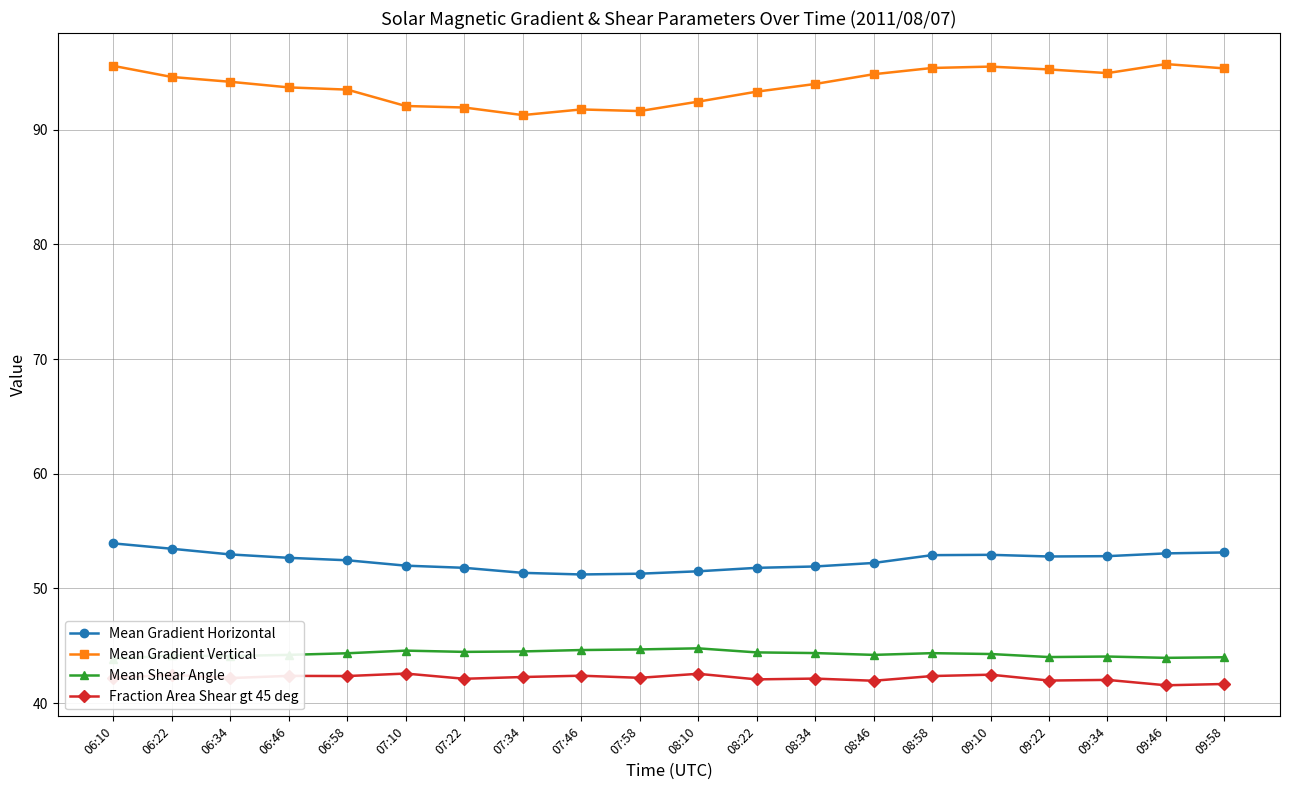

What are all the series names shown in the legend?

Mean Gradient Horizontal, Mean Gradient Vertical, Mean Shear Angle, Fraction Area Shear gt 45 deg